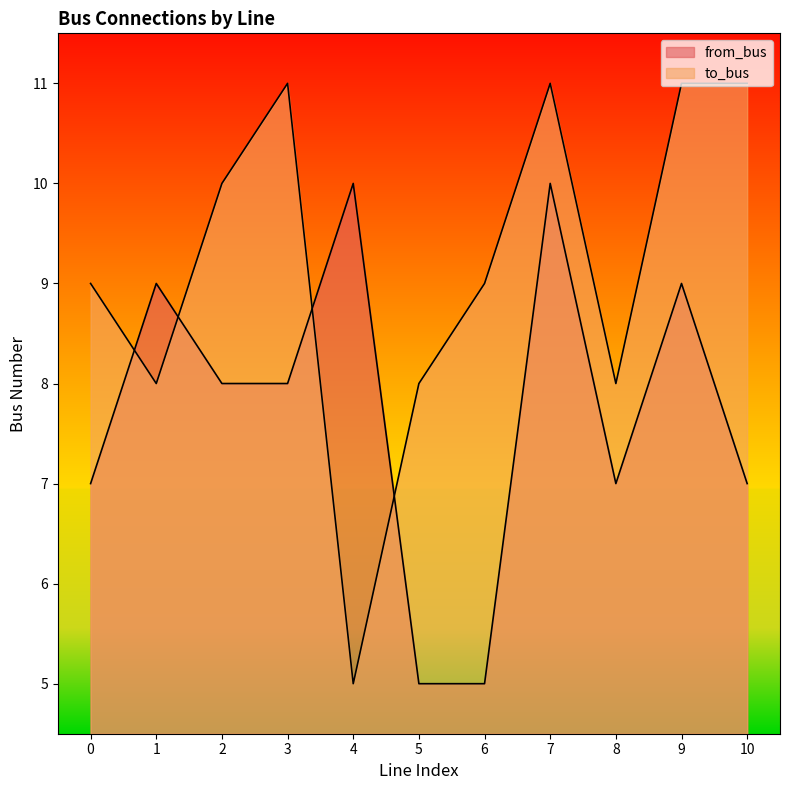

True or false: from_bus and to_bus intersect in this chart.

True